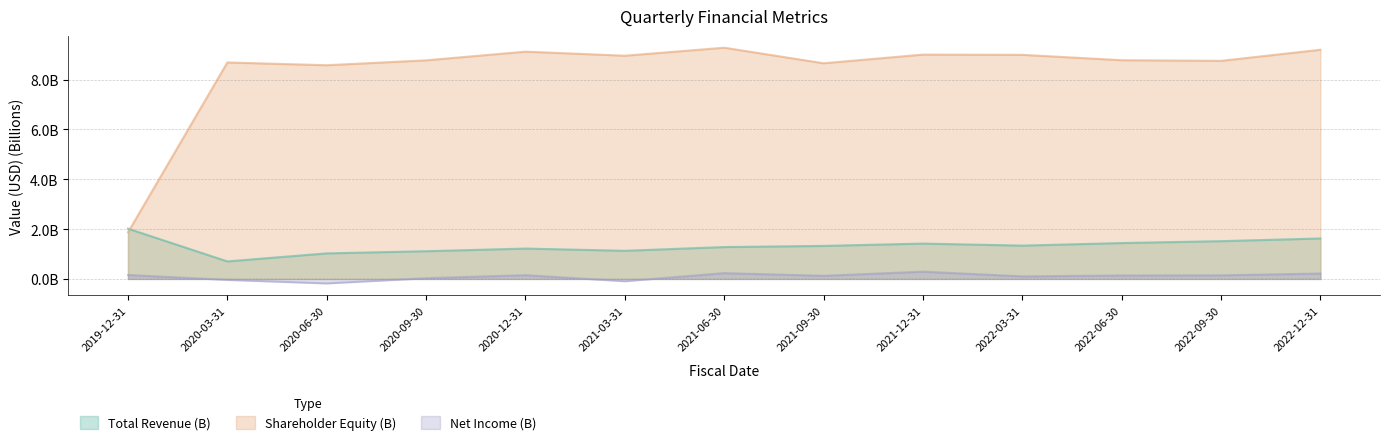

How many interior local peaks does the Shareholder Equity (B) series have?

4